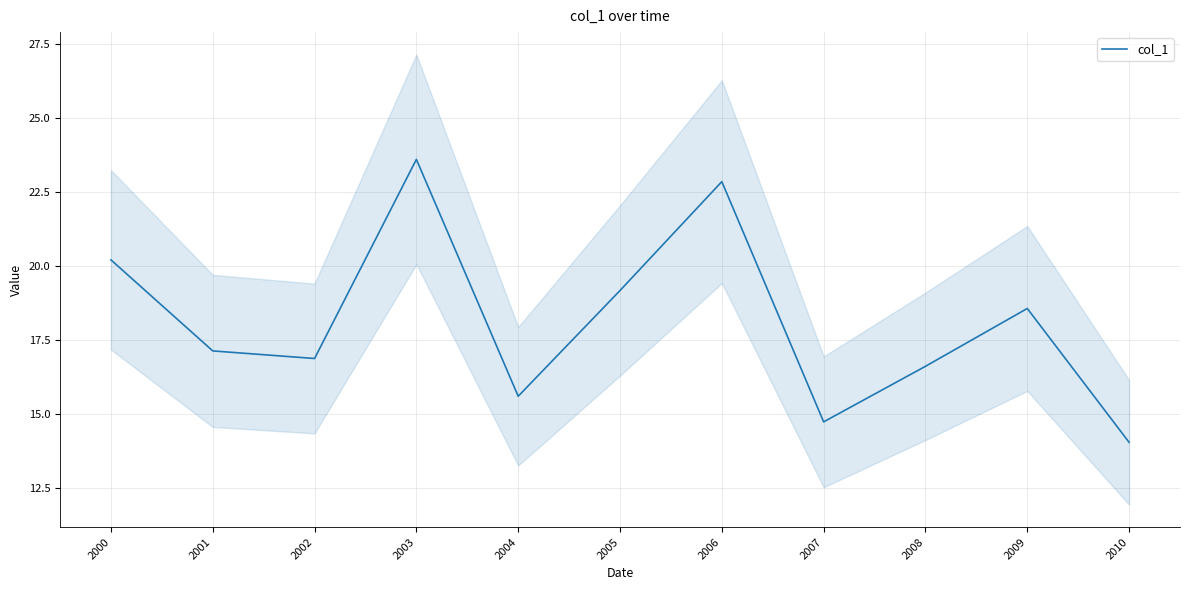

What is the maximum value shown in the chart?

23.6